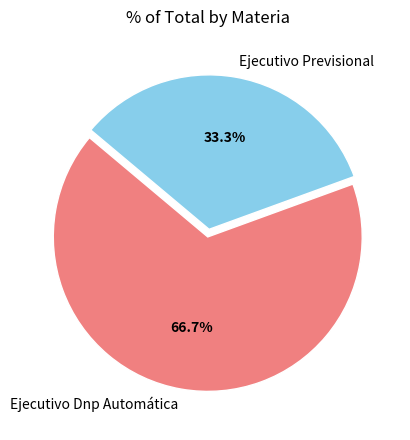

How many slices are in this pie chart?

2